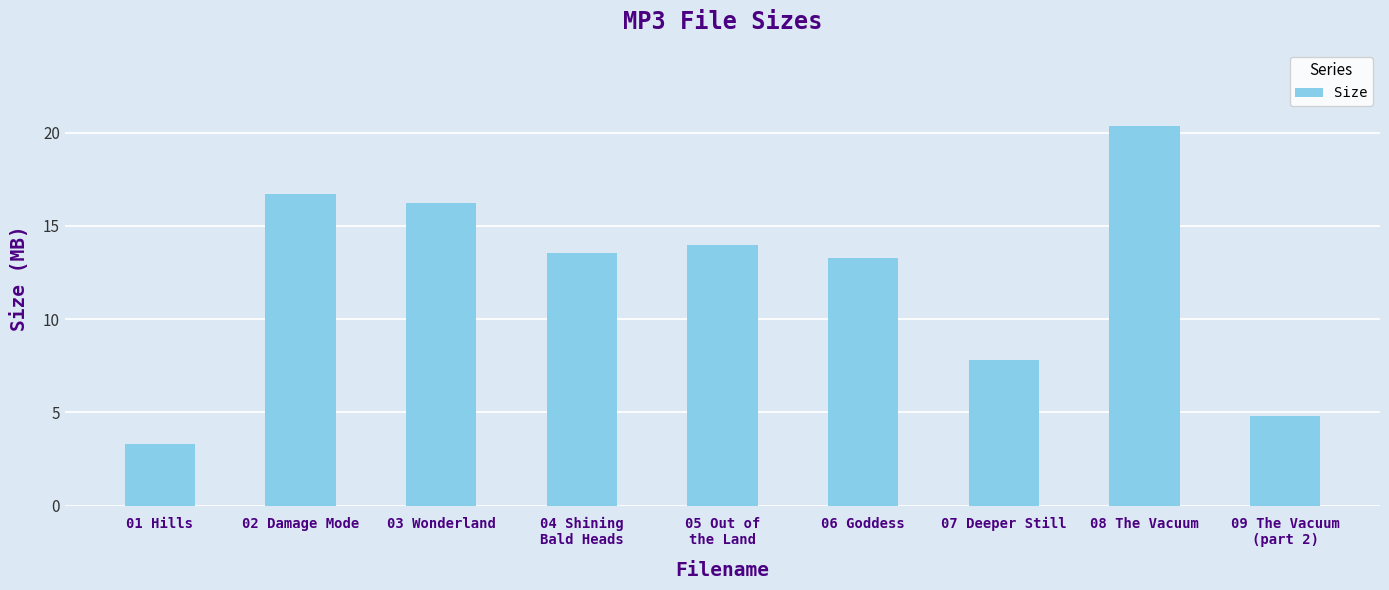

Which category has the highest value across all series?

08 The Vacuum